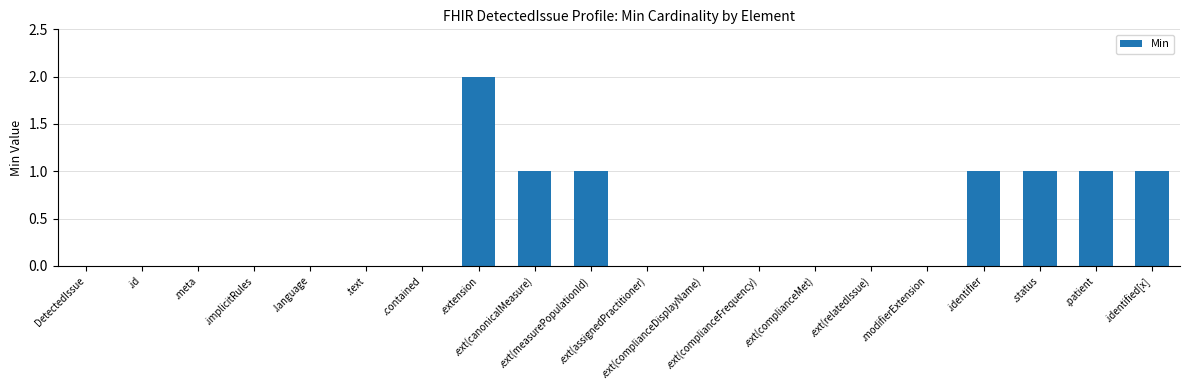

How many series are shown in this chart?

1